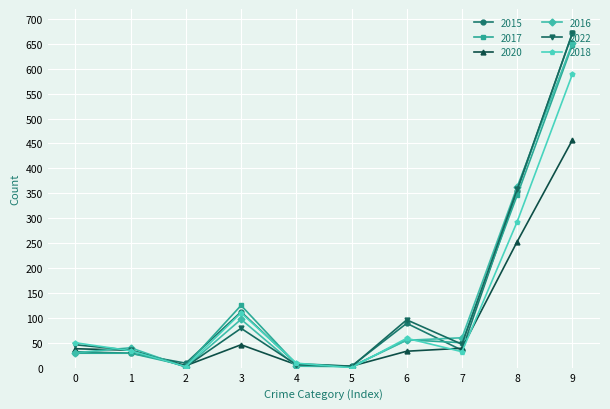

True or false: 2022 has more than 0 points higher than both neighbors.

True